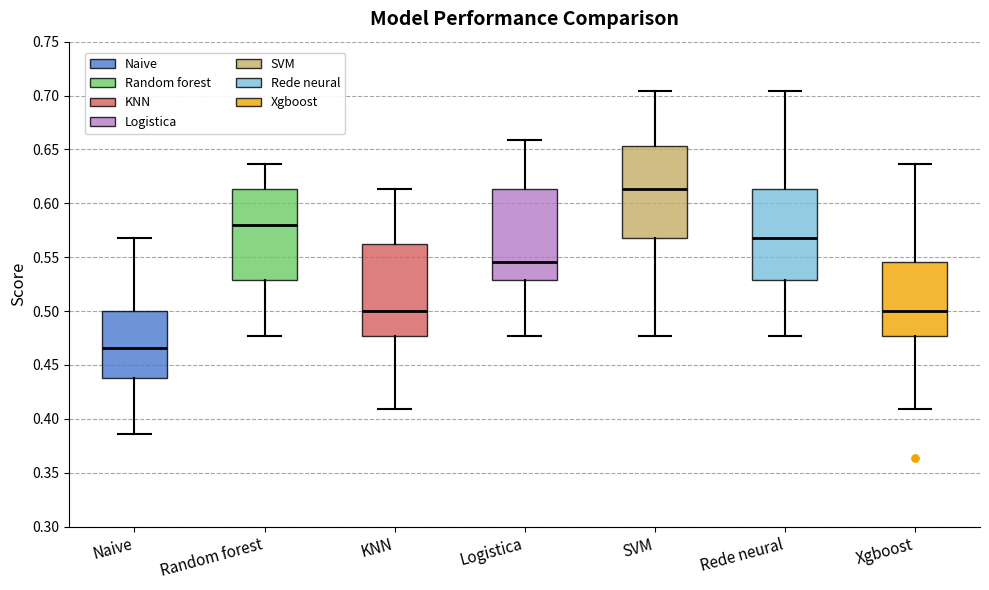

Reading left to right, transcribe this box plot: for each box, give where its median line is, the range the box spans, and where its two whiskers end, as read against the y-axis. The values are not printed on the chart, so give them approximately, as read against the axis.

Naive: median 0.465, box 0.440 to 0.500, whiskers 0.385 to 0.570
Random forest: median 0.580, box 0.530 to 0.615, whiskers 0.475 to 0.635
KNN: median 0.500, box 0.475 to 0.565, whiskers 0.410 to 0.615
Logistica: median 0.545, box 0.530 to 0.615, whiskers 0.475 to 0.660
SVM: median 0.615, box 0.570 to 0.655, whiskers 0.475 to 0.705
Rede neural: median 0.570, box 0.530 to 0.615, whiskers 0.475 to 0.705
Xgboost: median 0.500, box 0.475 to 0.545, whiskers 0.410 to 0.635